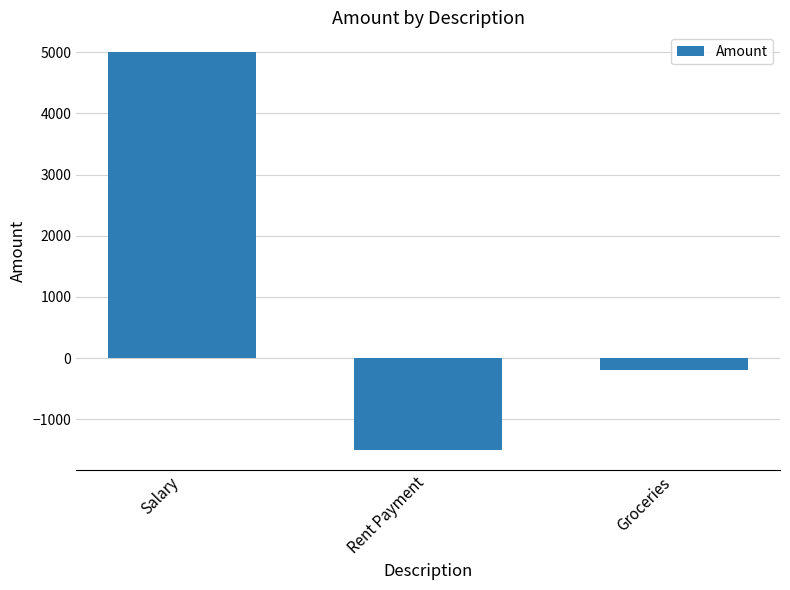

What is the label of the 2nd bar from the left?

Rent Payment